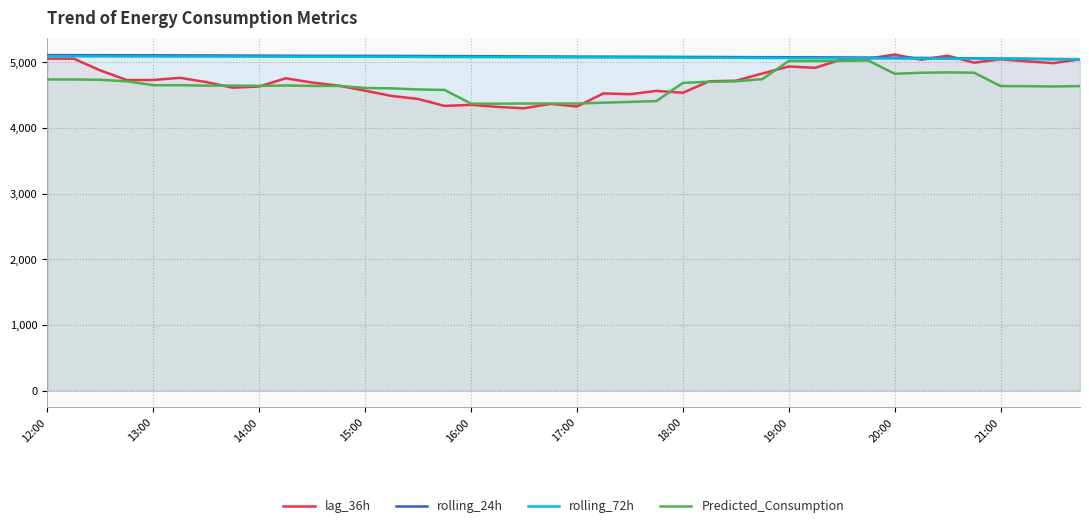

Which series has the largest total across all categories?

rolling_24h